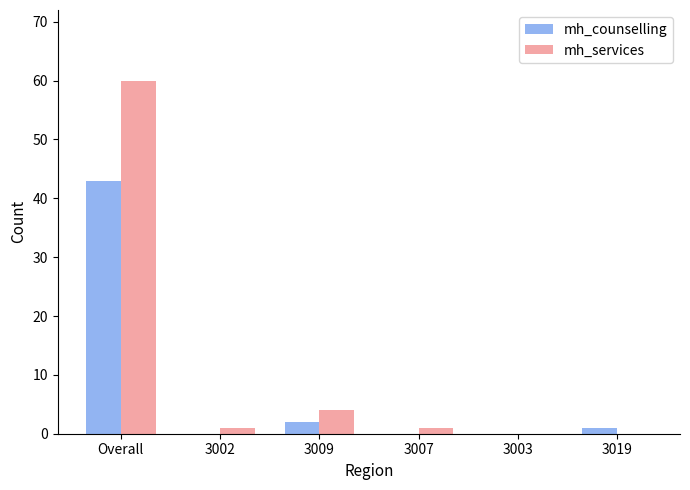

Which series has the widest spread of values?

mh_services